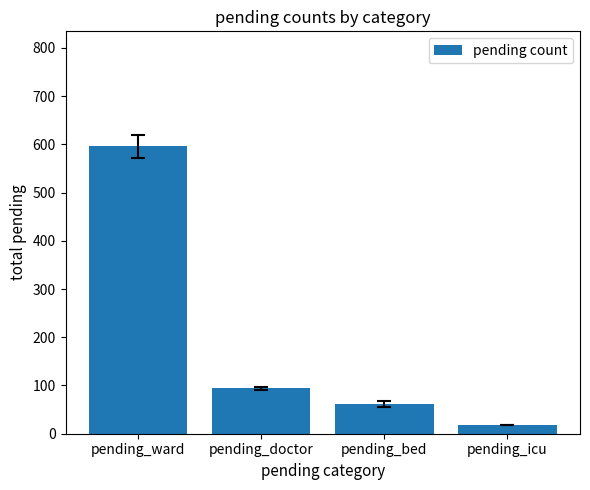

What is the sum of the values at pending_doctor and pending_icu?

112